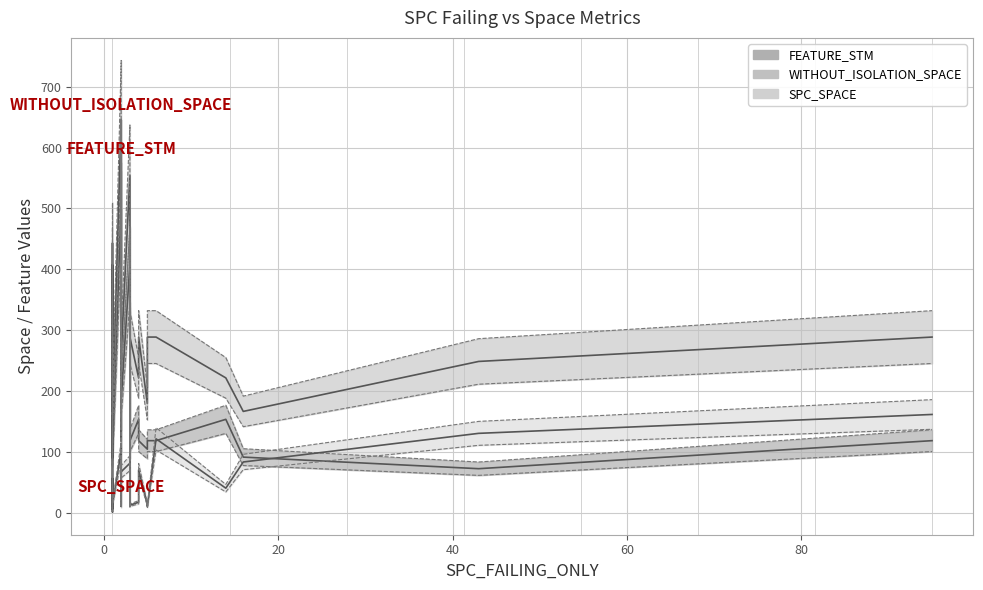

What is the difference between the maximum and minimum values in the SPC_SPACE series?

162